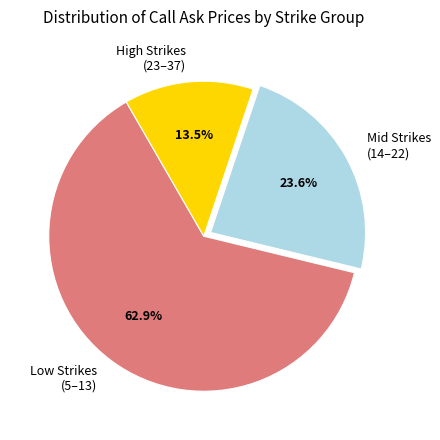

Rank the categories by value from lowest to highest.

High Strikes (23–37), Mid Strikes (14–22), Low Strikes (5–13)